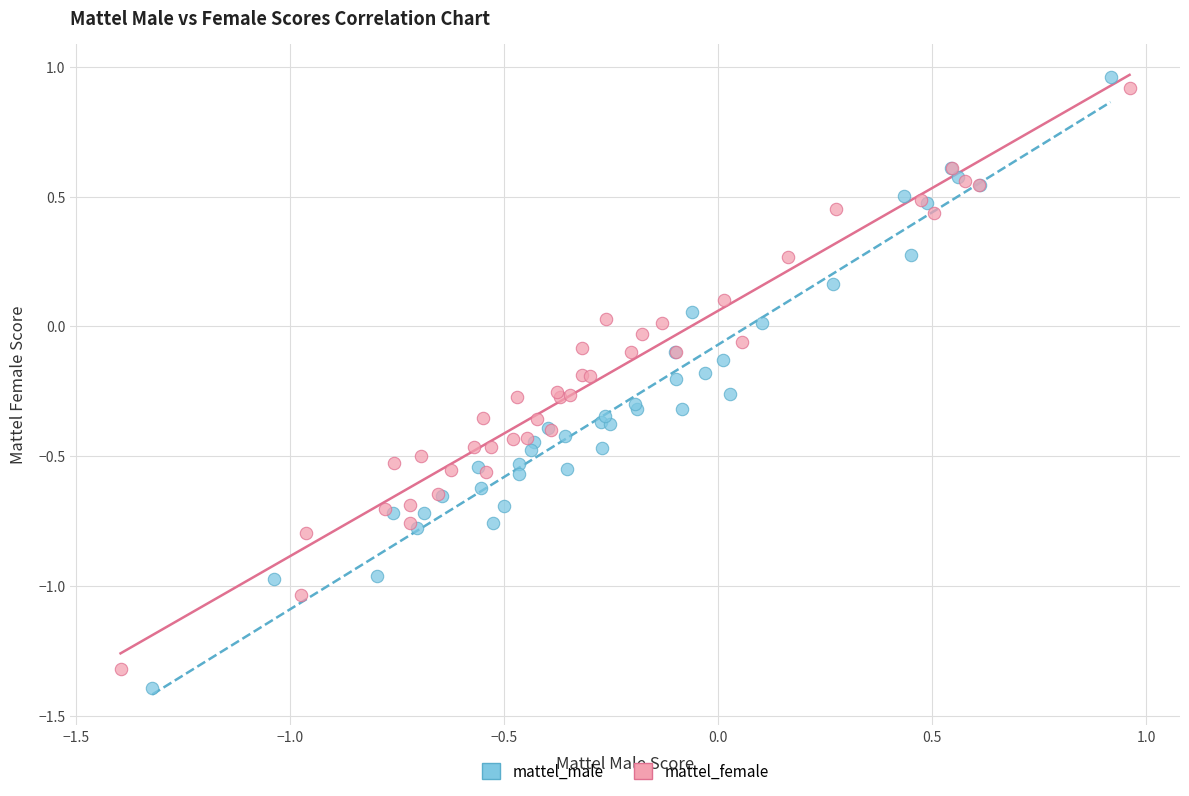

Which series has the largest Y range (max minus min)?

mattel_male